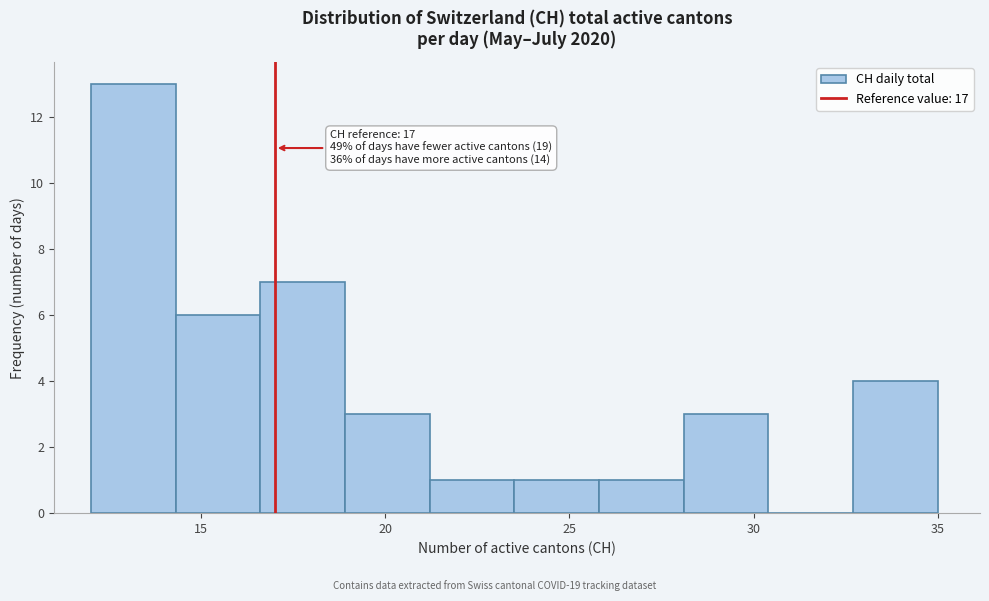

Which range on the x-axis has the tallest bar?

12.0 to 14.3